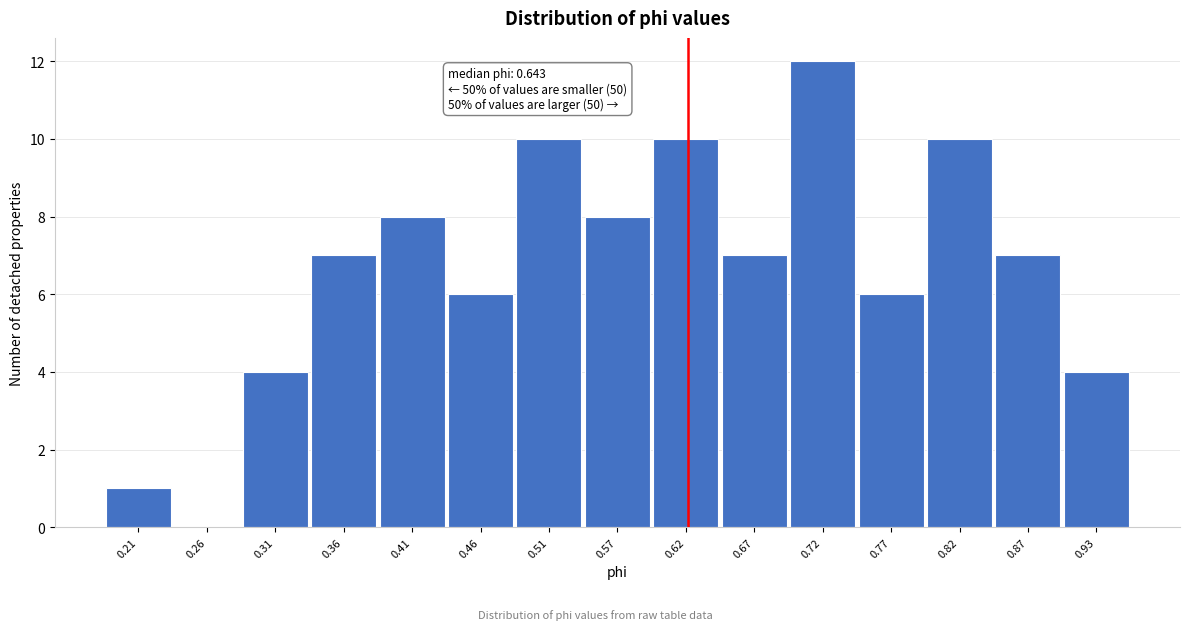

Reading left to right, list all the values displayed in this chart.

0.21=1	0.26=0	0.31=4	0.36=7	0.41=8	0.46=6	0.51=10	0.57=8	0.62=10	0.67=7	0.72=12	0.77=6	0.82=10	0.87=7	0.93=4